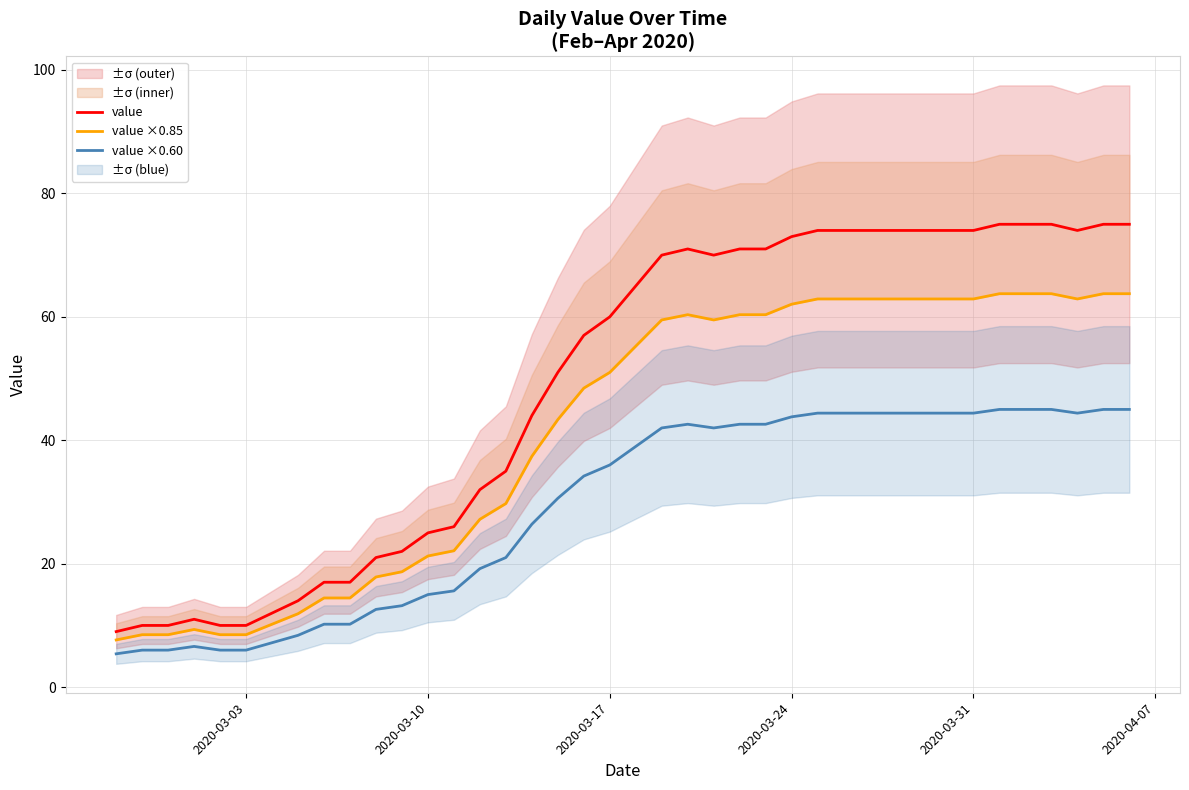

What is the maximum value for value?

75.0